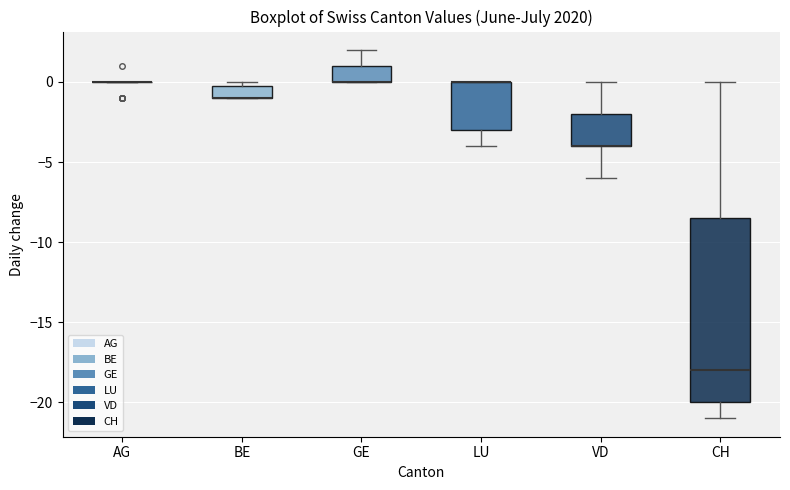

Where is the upper edge of the box for CH on the y-axis? The values are not printed on the chart, so give them approximately, as read against the axis.

-8.5